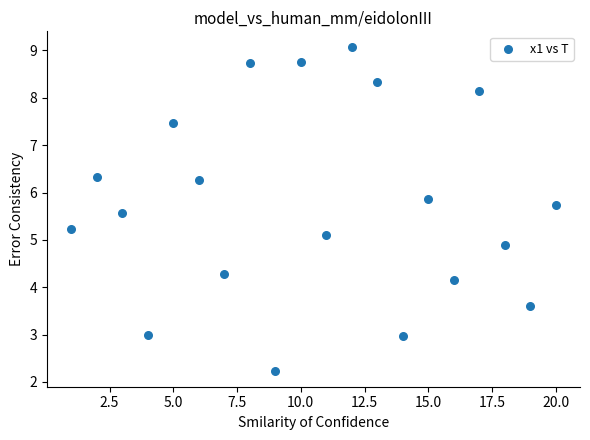

What is the range of Y values (max minus min)?

6.8